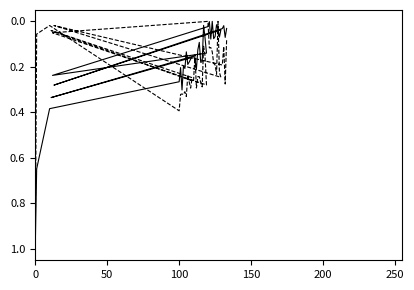

How many lines are shown in the chart?

2